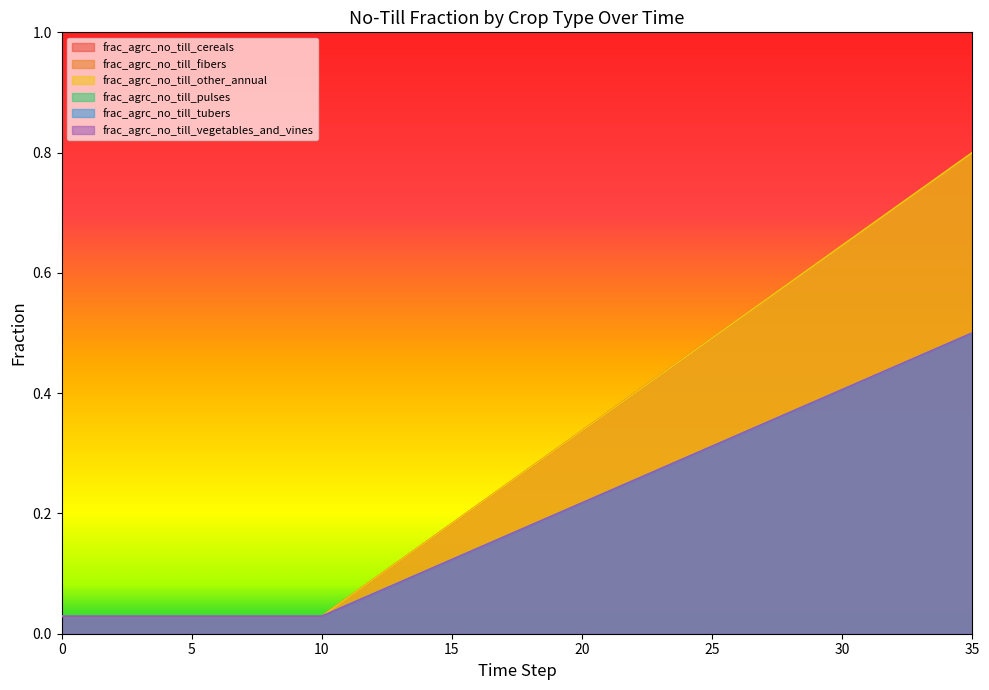

Does the chart display data point markers on the line(s)?

No